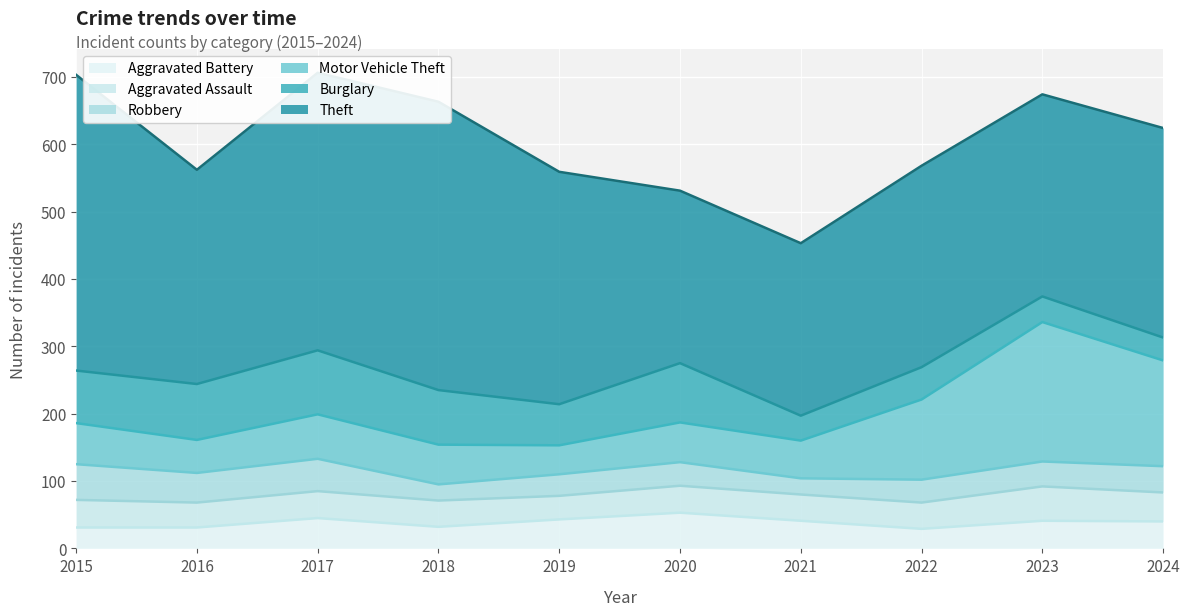

What is the difference between the second highest and second lowest values in the Aggravated Assault series?

6